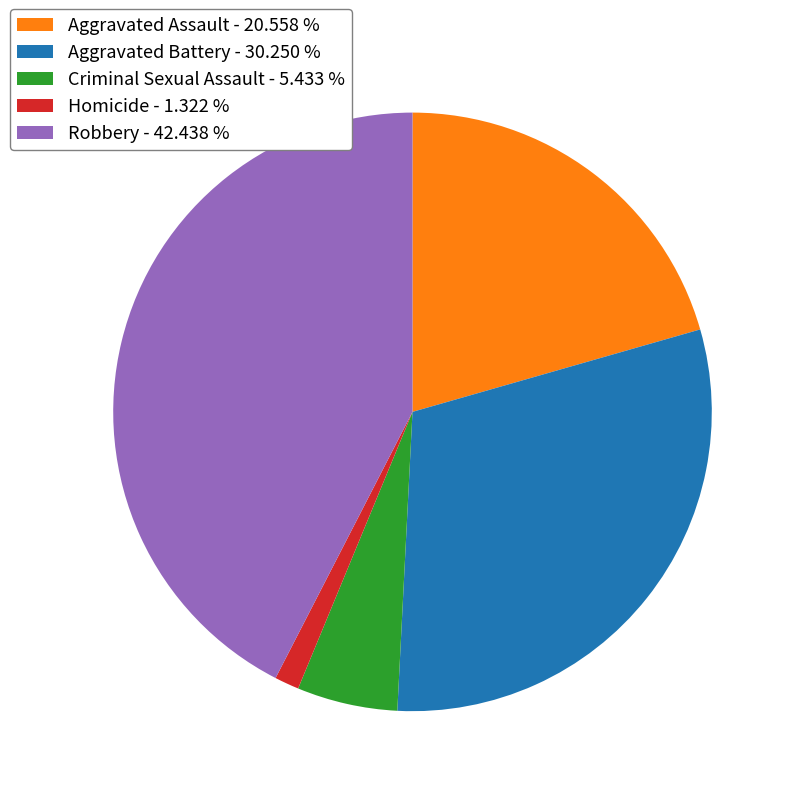

Is there a majority slice in this chart?

No